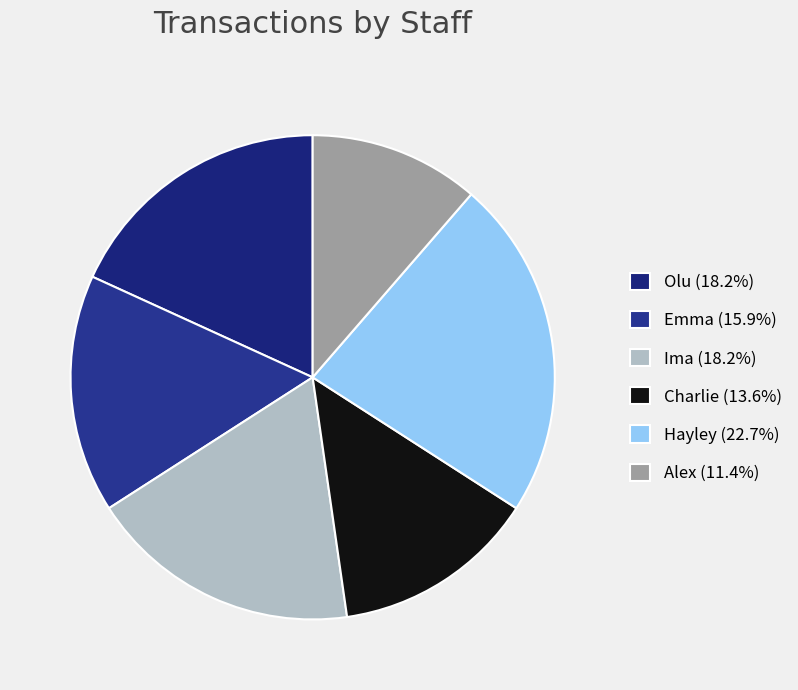

Which slice is the smallest?

Alex